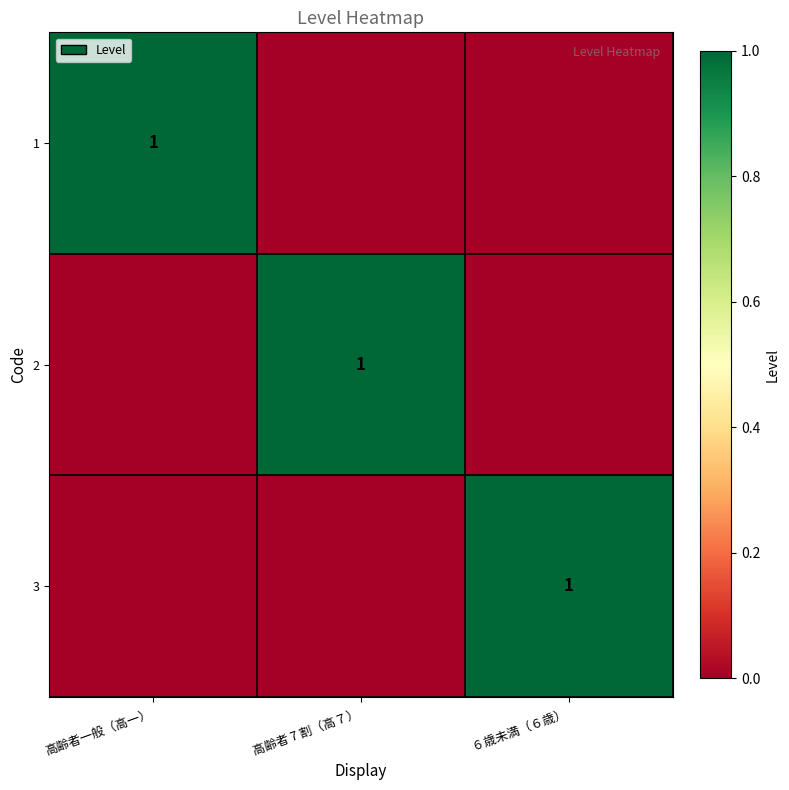

The 1 series shows 1 at 高齢者一般（高一）. True or false?

True